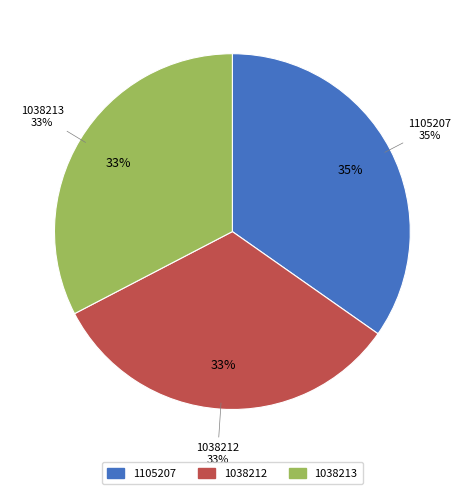

To the nearest percent, what is the difference between the largest and smallest slice percentages?

2%